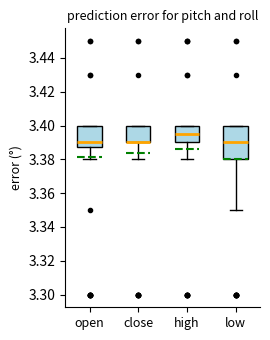

Reading left to right, transcribe this box plot: for each box, give where its median line is, the range the box spans, and where its two whiskers end, as read against the y-axis. The values are not printed on the chart, so give them approximately, as read against the axis.

open: median 3.390, box 3.388 to 3.400, whiskers 3.380 to 3.400
close: median 3.390 (drawn on the box's lower edge), box 3.390 to 3.400, whiskers 3.380 to 3.400
high: median 3.396, box 3.390 to 3.400, whiskers 3.380 to 3.400
low: median 3.390, box 3.380 to 3.400, whiskers 3.350 to 3.400